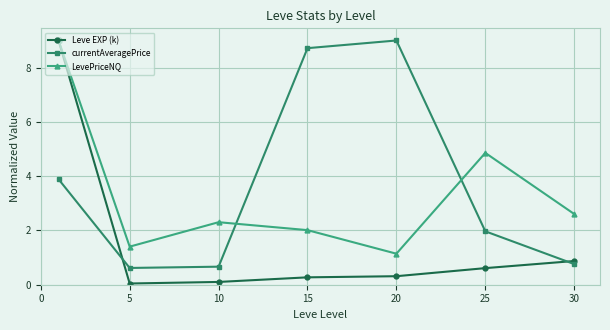

In currentAveragePrice, how many points are higher than both neighbors (excluding endpoints)?

1